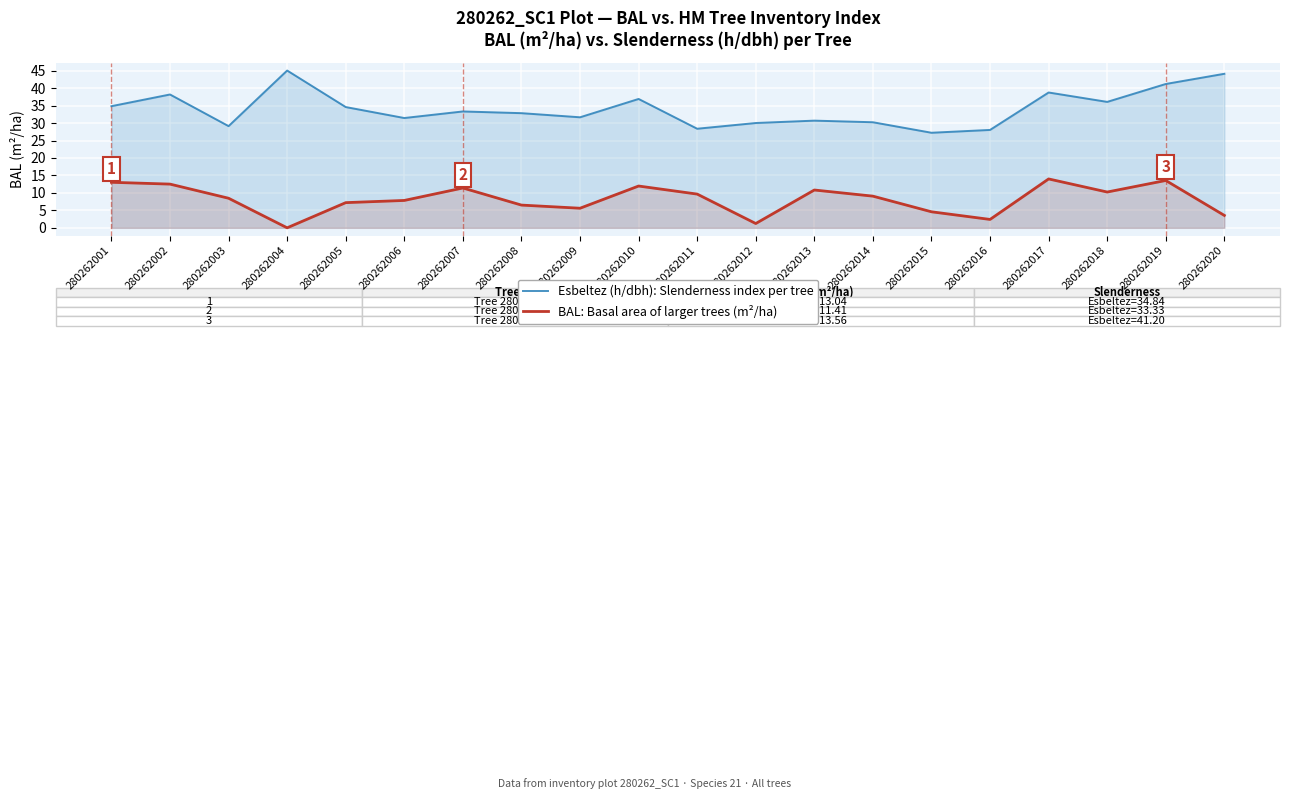

Reading right to left, transcribe all the data shown in this chart.

Esbeltez (h/dbh): Slenderness index per tree: 280262020=44.1	280262019=41.2	280262018=36.1	280262017=38.8	280262016=28.0	280262015=27.2	280262014=30.2	280262013=30.7	280262012=30.0	280262011=28.4	280262010=36.9	280262009=31.7	280262008=32.8	280262007=33.3	280262006=31.4	280262005=34.6	280262004=45.0	280262003=29.1	280262002=38.2	280262001=34.8
BAL: Basal area of larger trees (m²/ha): 280262020=3.5	280262019=13.6	280262018=10.2	280262017=14.0	280262016=2.4	280262015=4.6	280262014=9.1	280262013=10.8	280262012=1.2	280262011=9.7	280262010=12.0	280262009=5.6	280262008=6.5	280262007=11.4	280262006=7.8	280262005=7.2	280262004=0.0	280262003=8.5	280262002=12.5	280262001=13.0